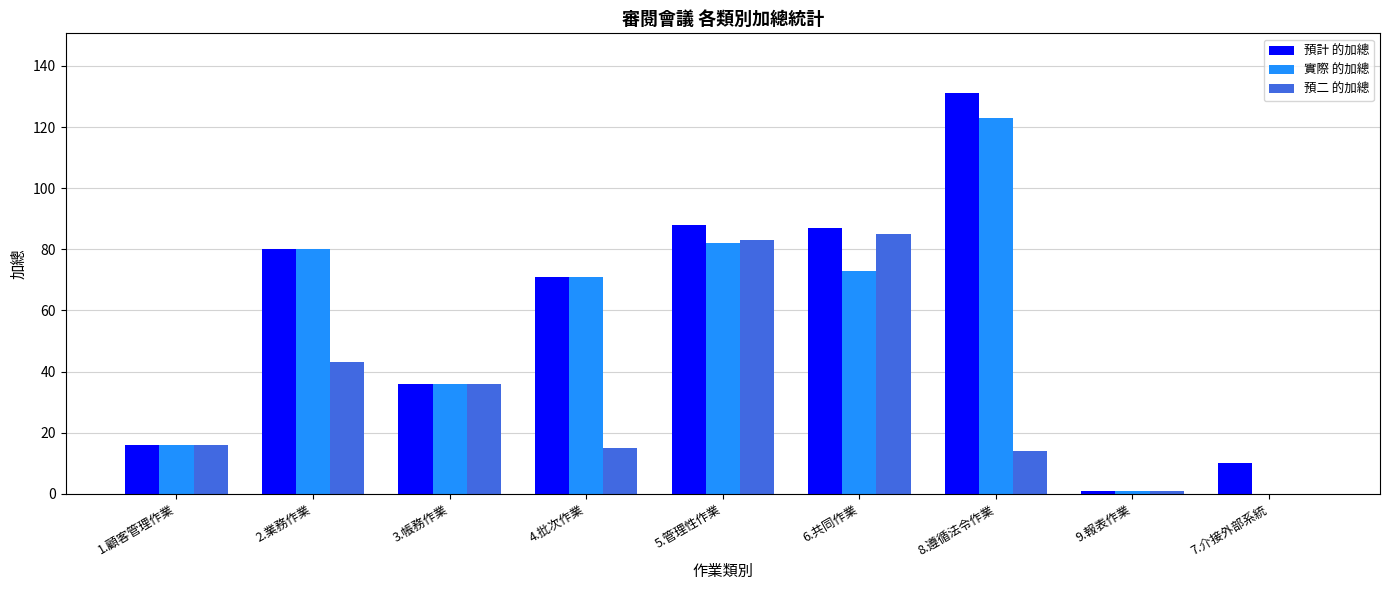

What is the maximum value shown in the chart?

131